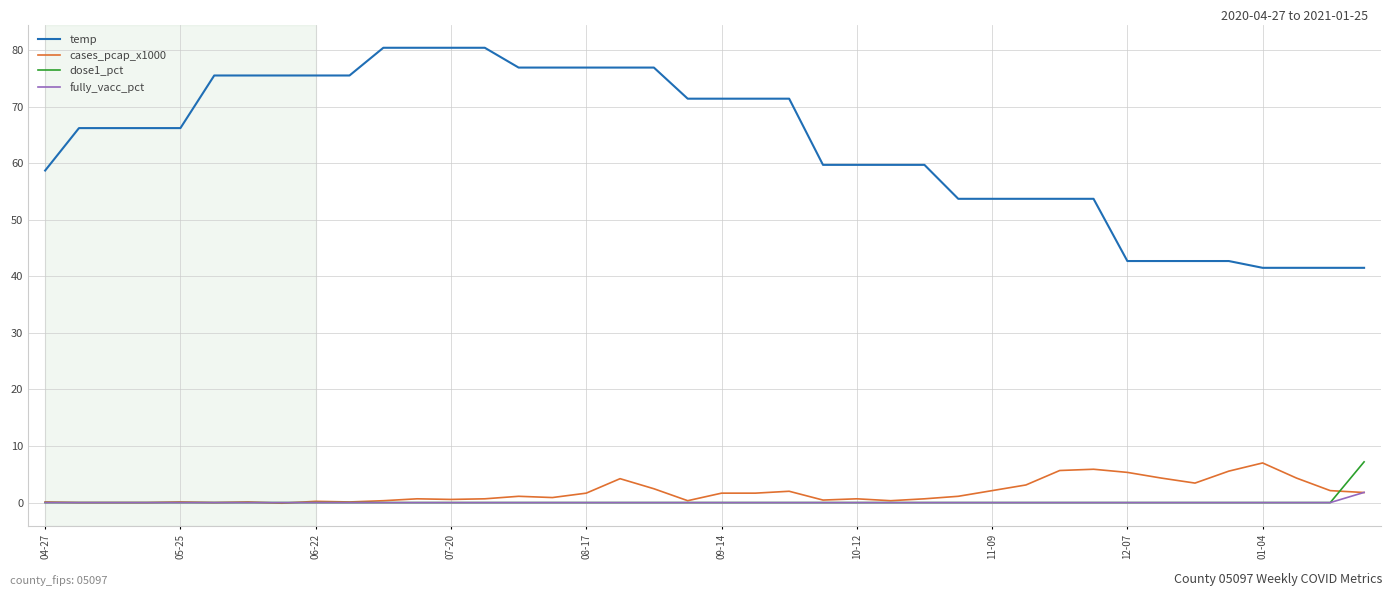

Does the chart have visible grid lines?

Yes